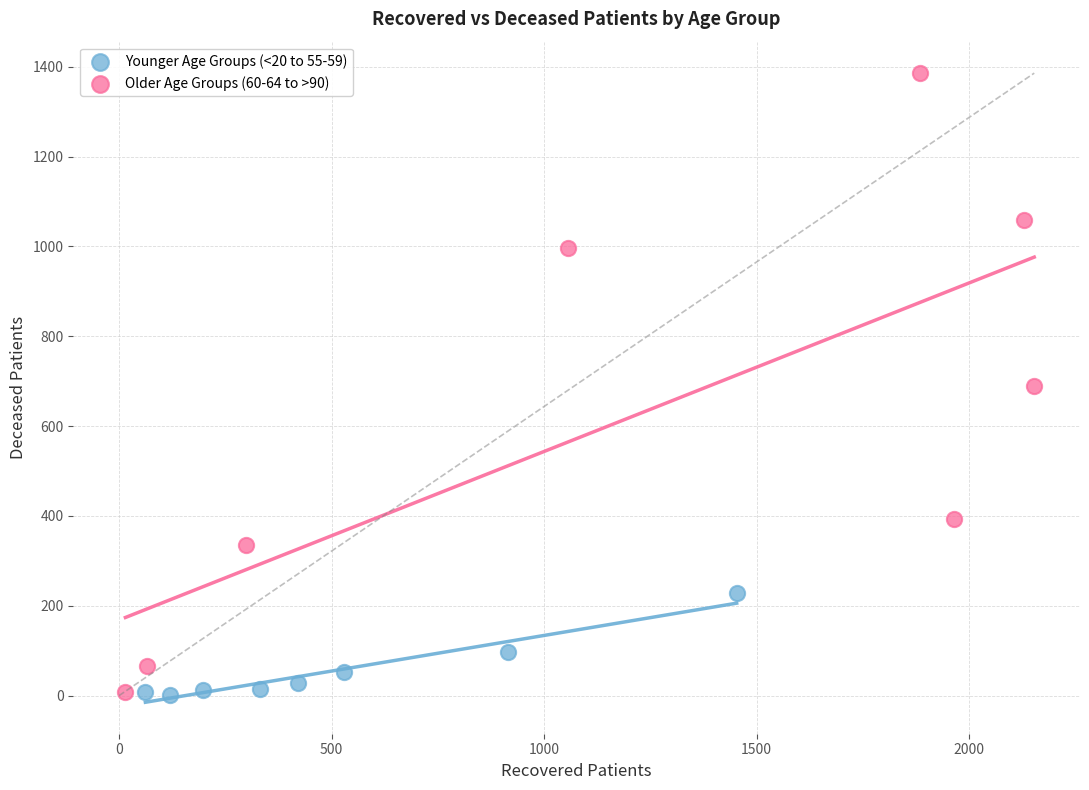

Which series reaches the maximum Y coordinate?

Older Age Groups (60-64 to >90)